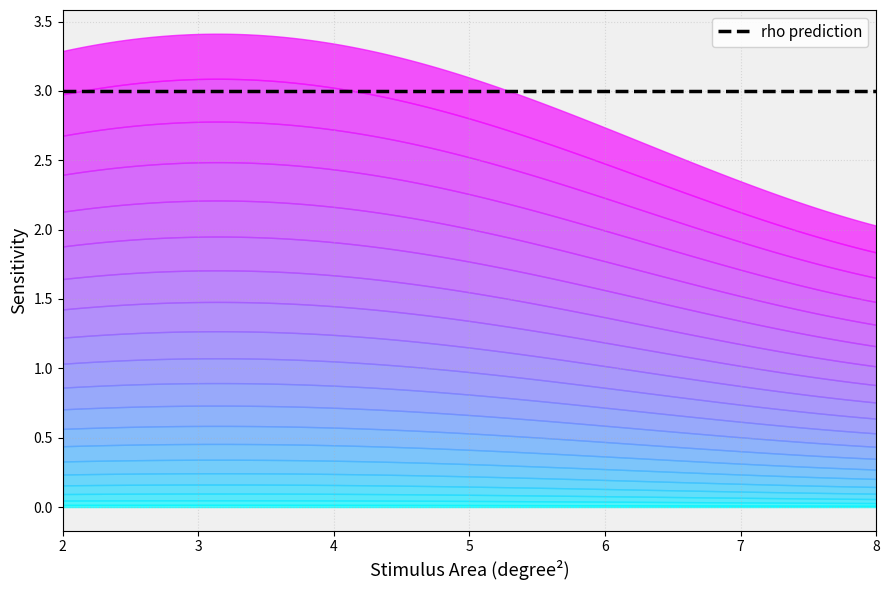

What is the sum of the s values at 5 and 5?

8